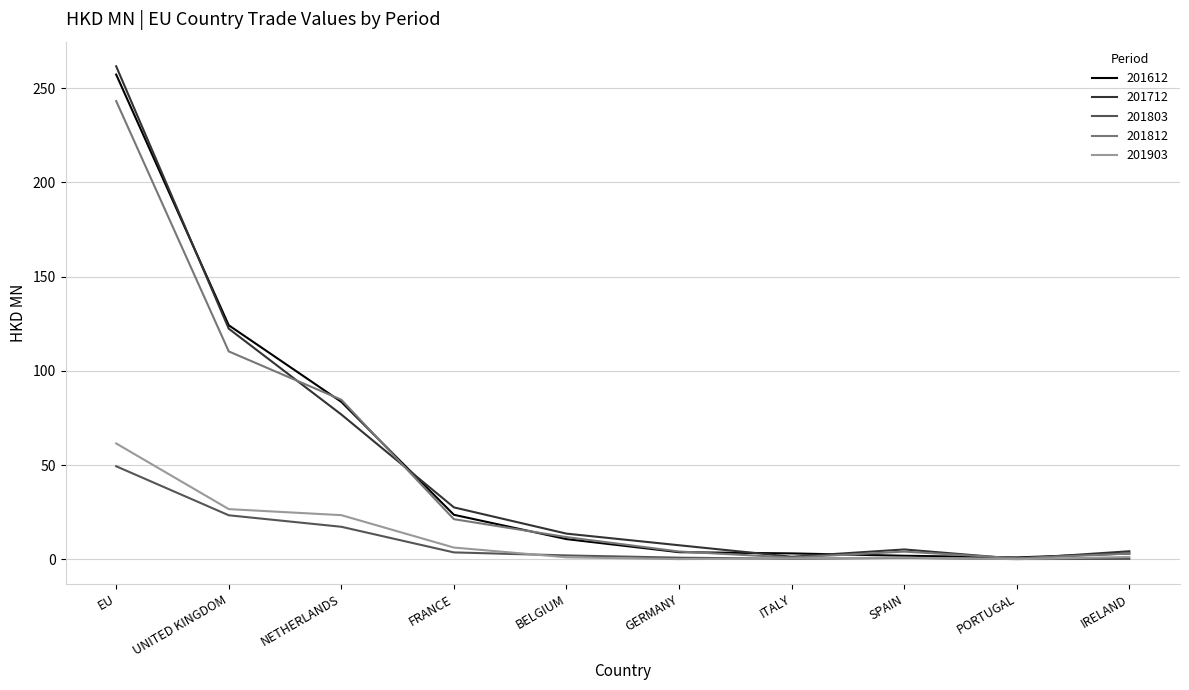

At which category is the sum across all series the highest?

EU